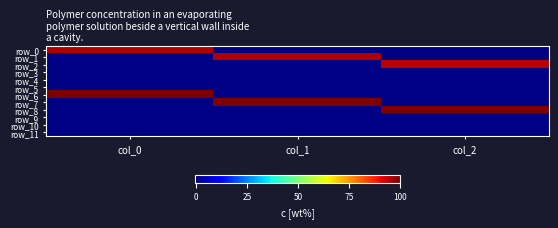

Which has a higher value, col_1 or col_0?

col_0